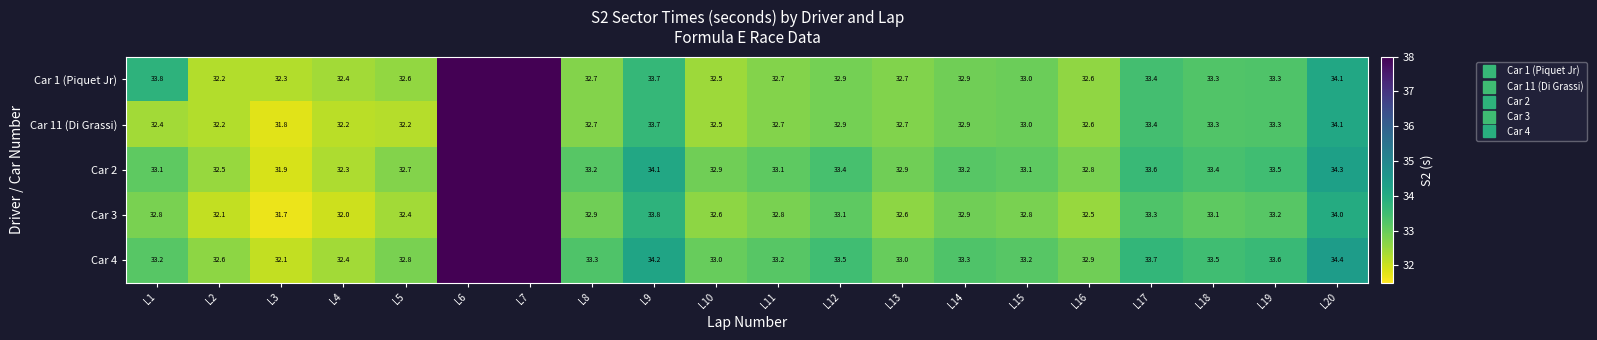

List the labels in order of Car 1 (Piquet Jr) value, smallest first.

L2, L3, L4, L10, L5, L16, L11, L8, L13, L12, L14, L15, L18, L19, L17, L9, L1, L20, L6, L7